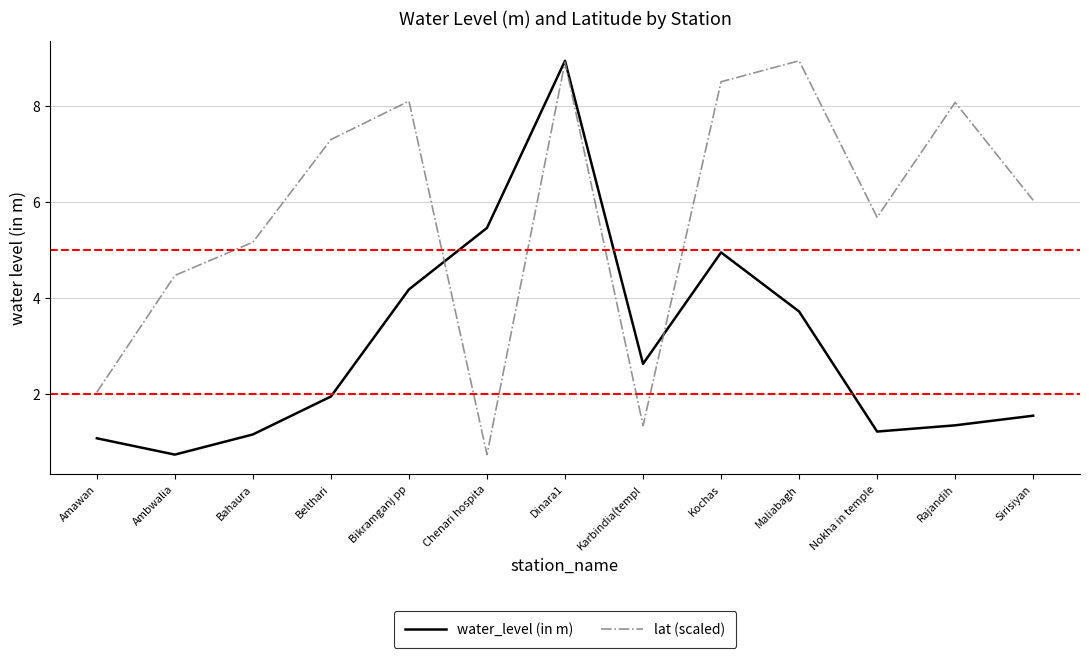

At Nokha in temple, list the series in order from smallest to largest.

water_level (in m), lat (scaled)